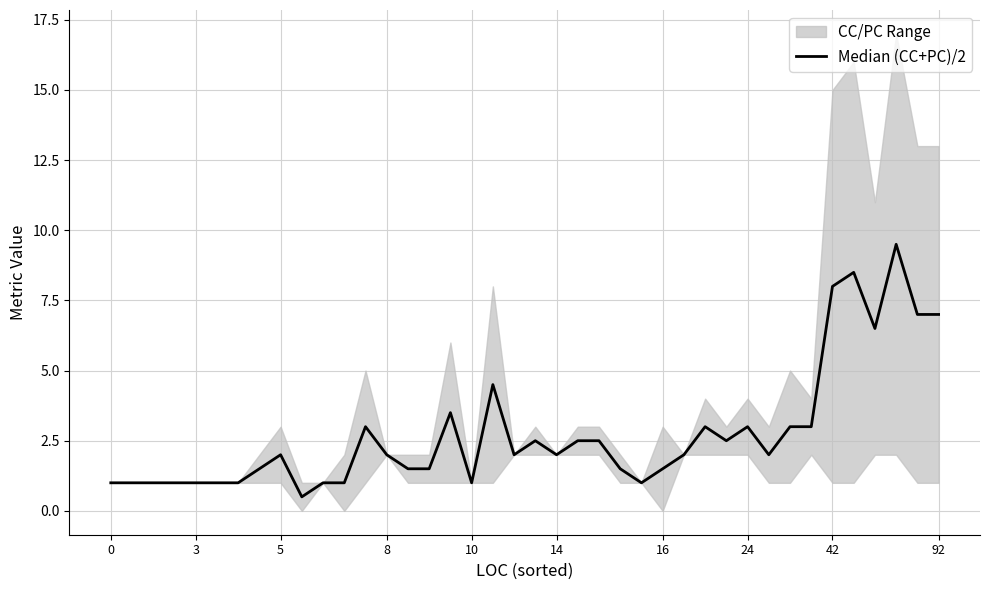

Reading right to left, what are all the values shown in this chart?

7.0	7.0	9.5	6.5	8.5	8.0	3.0	3.0	2.0	3.0	2.5	3.0	2.0	1.5	1.0	1.5	2.5	2.5	2.0	2.5	2.0	4.5	1.0	3.5	1.5	1.5	2.0	3.0	1.0	1.0	0.5	2.0	1.5	1.0	1.0	1.0	1.0	1.0	1.0	1.0